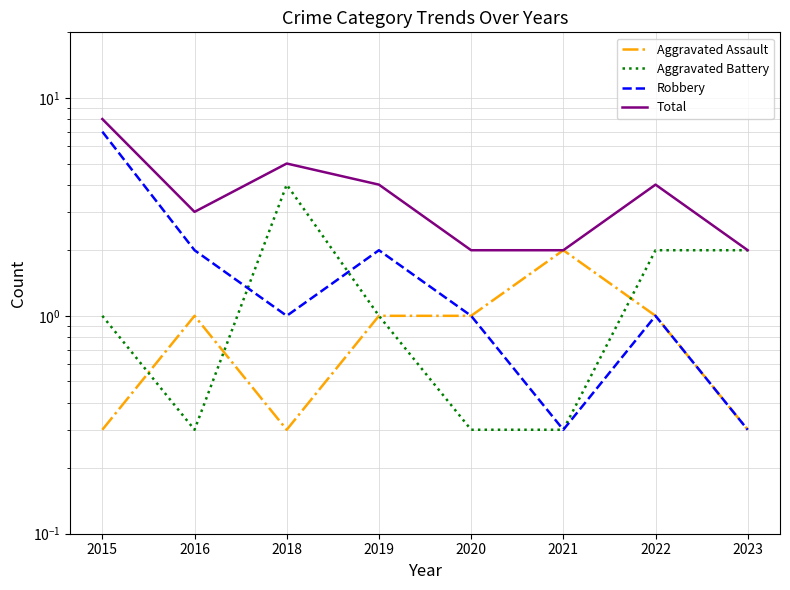

Reading right to left, transcribe all the data shown in this chart.

Aggravated Assault: 0.3	1.0	2.0	1.0	1.0	0.3	1.0	0.3
Aggravated Battery: 2.0	2.0	0.3	0.3	1.0	4.0	0.3	1.0
Robbery: 0.3	1.0	0.3	1.0	2.0	1.0	2.0	7.0
Total: 2.0	4.0	2.0	2.0	4.0	5.0	3.0	8.0